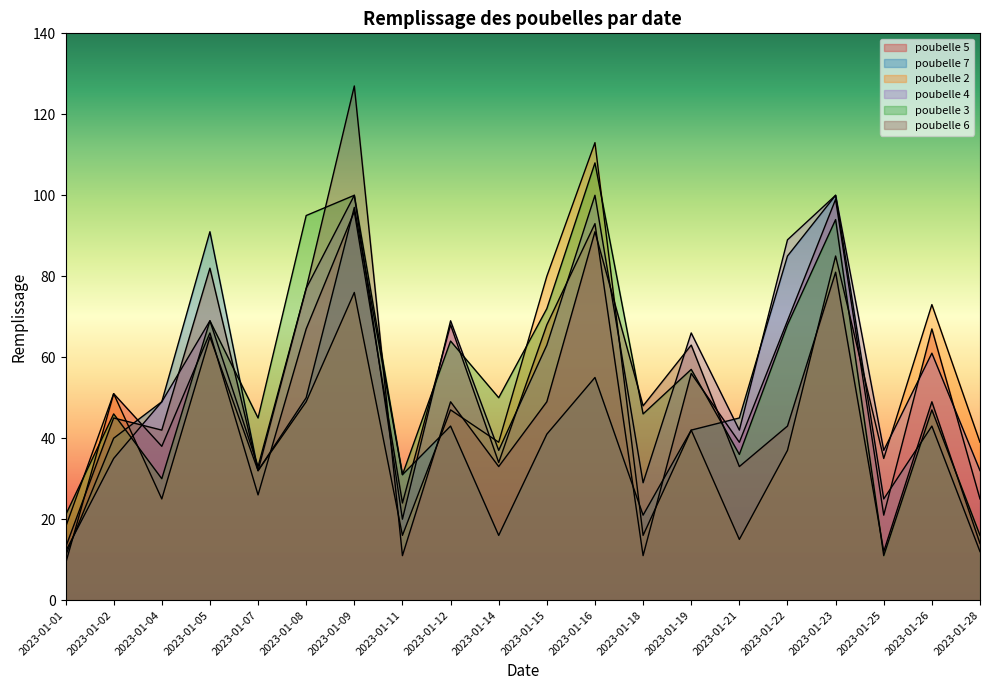

True or false: poubelle 4 and poubelle 2 cross at least once.

True